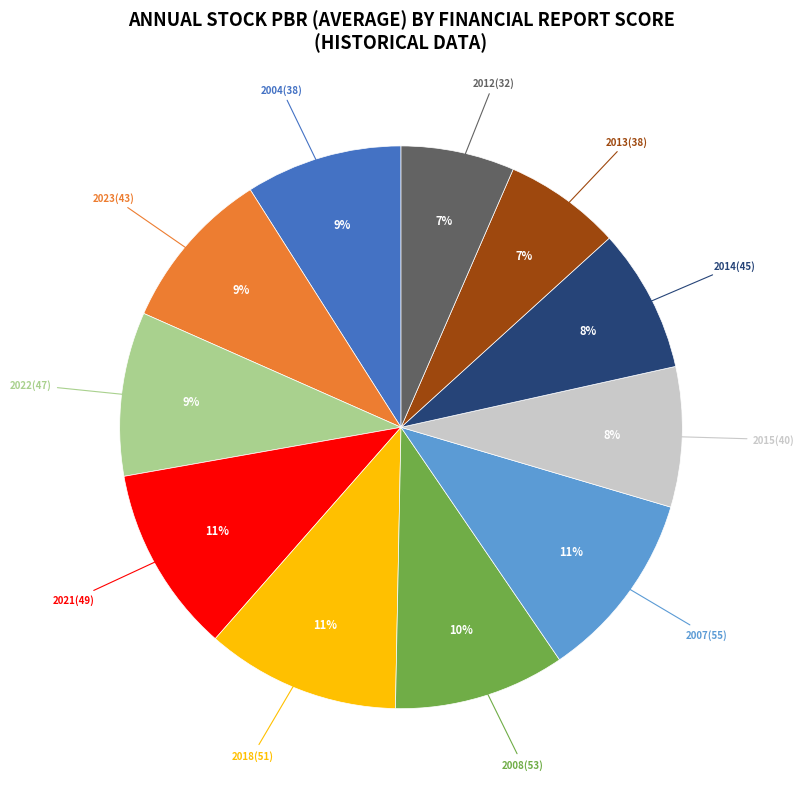

True or false: 2021(49) accounts for 11% of the total.

True